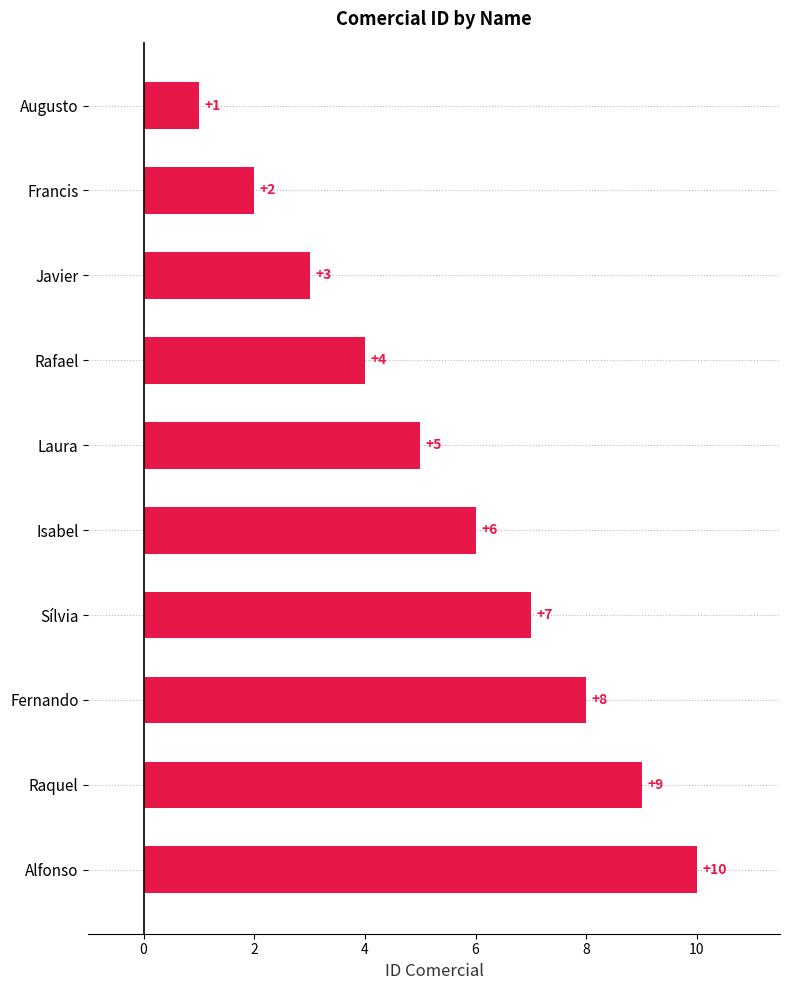

Are the bars horizontal?

Yes